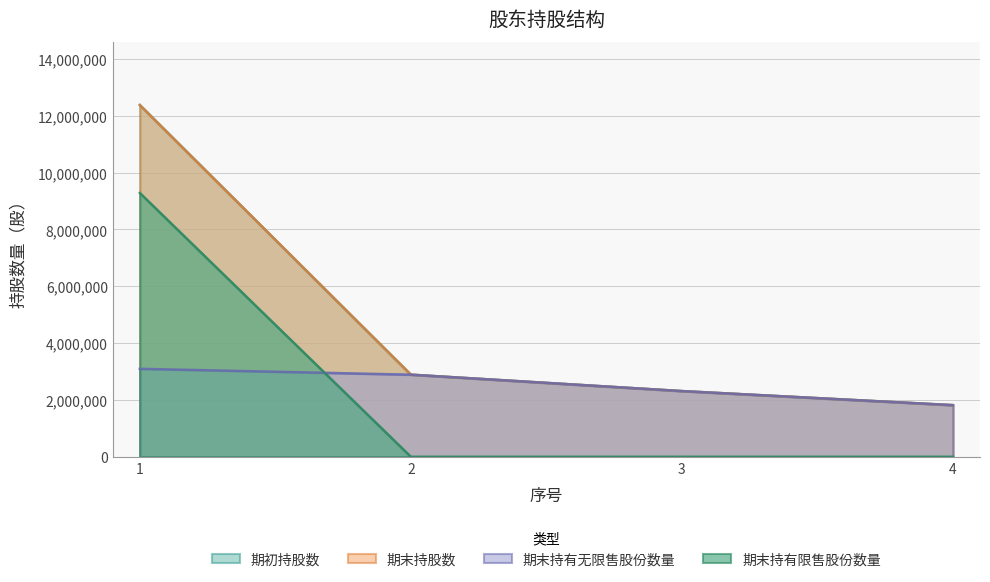

True or false: 期末持有限售股份数量 and 期末持股数 cross at least once.

False